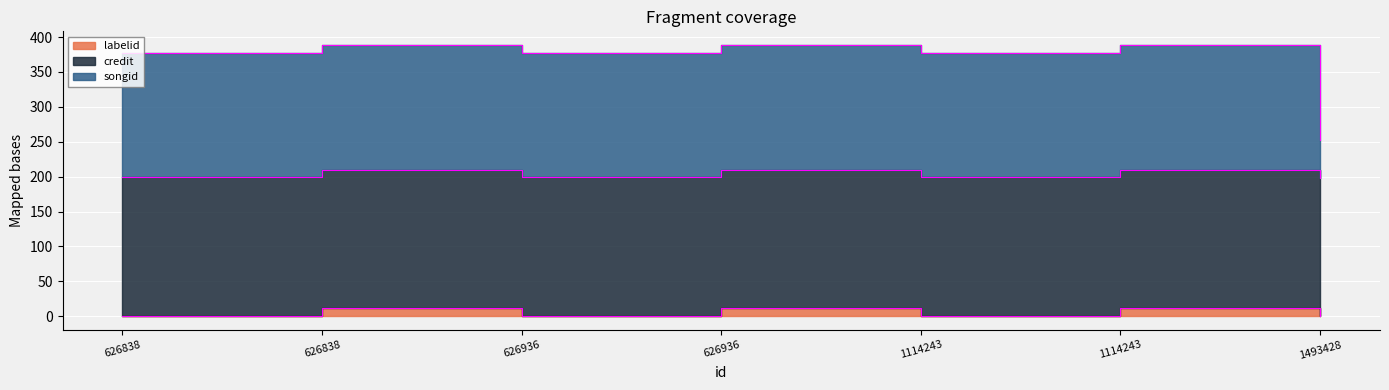

What is the minimum value shown in the chart?

0.9